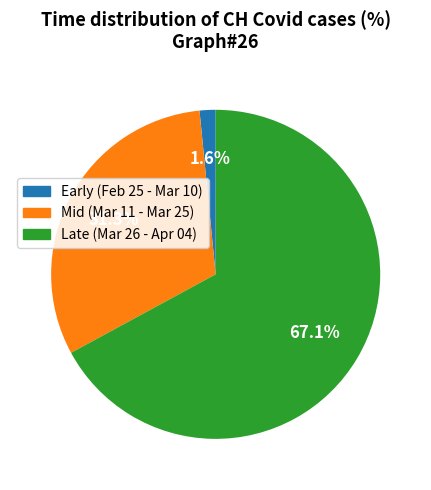

Does any single category account for the majority?

Yes